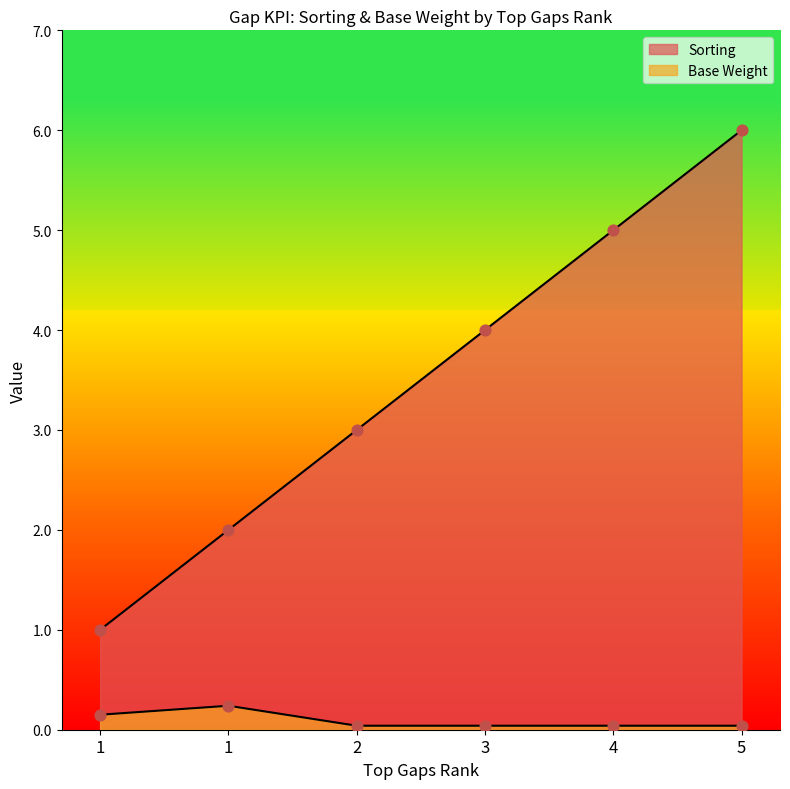

At how many categories does at least one series exceed 3?

3